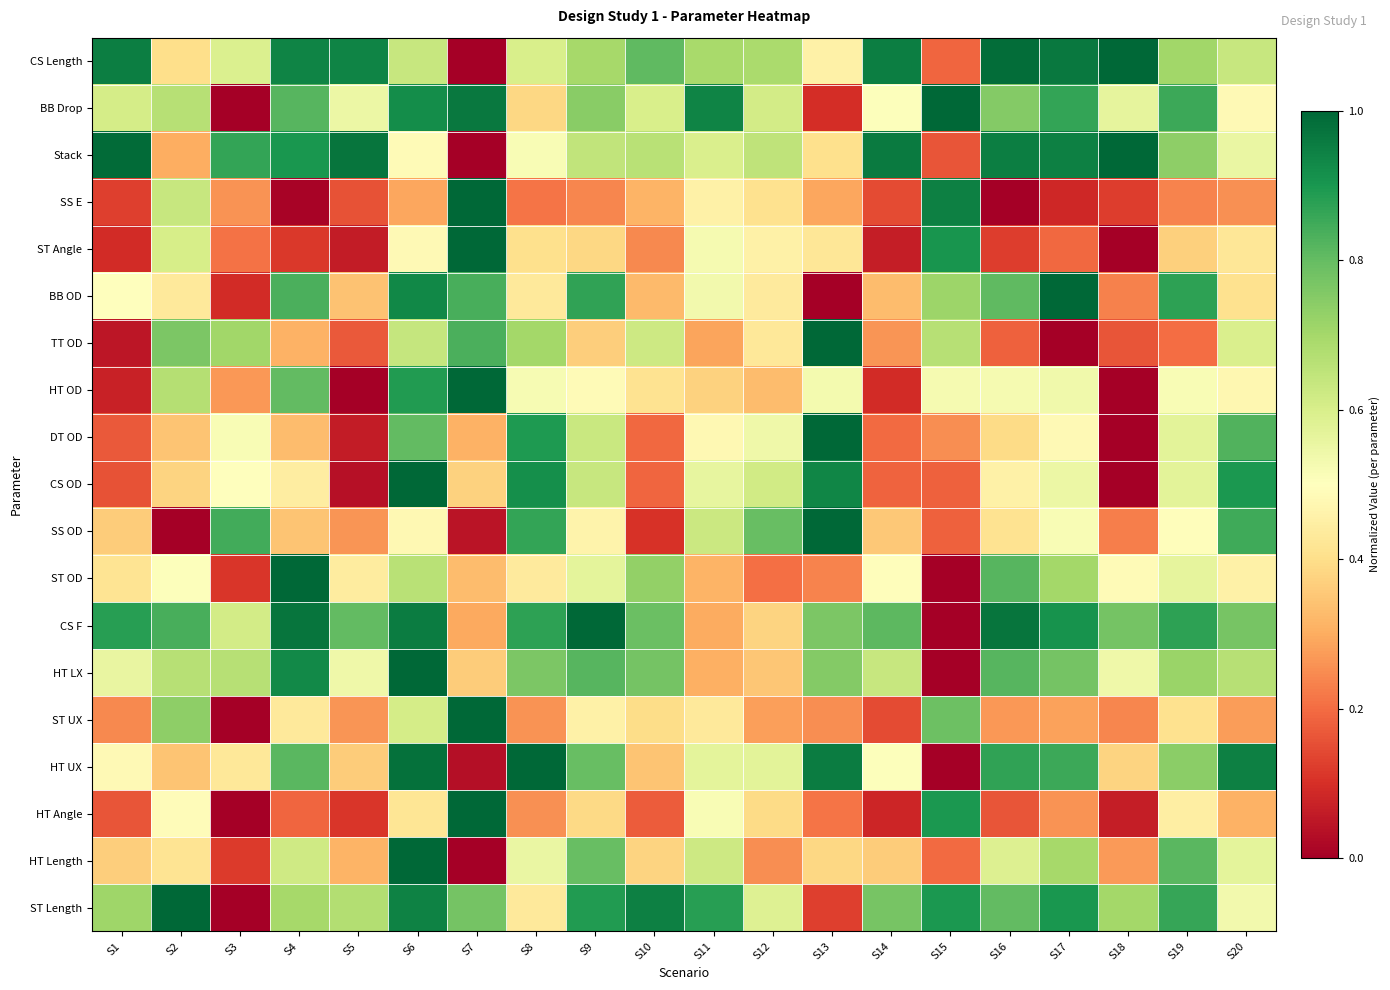

Reading left to right, what are all the values shown in this chart?

CS Length: S1=0.9	S2=0.4	S3=0.6	S4=0.9	S5=0.9	S6=0.6	S7=0.0	S8=0.6	S9=0.7	S10=0.8	S11=0.7	S12=0.7	S13=0.5	S14=1.0	S15=0.2	S16=1.0	S17=1.0	S18=1.0	S19=0.7	S20=0.6
BB Drop: S1=0.6	S2=0.7	S3=0.0	S4=0.8	S5=0.5	S6=0.9	S7=1.0	S8=0.4	S9=0.7	S10=0.6	S11=0.9	S12=0.6	S13=0.1	S14=0.5	S15=1.0	S16=0.8	S17=0.9	S18=0.6	S19=0.9	S20=0.5
Stack: S1=1.0	S2=0.3	S3=0.9	S4=0.9	S5=1.0	S6=0.5	S7=0.0	S8=0.5	S9=0.6	S10=0.7	S11=0.6	S12=0.7	S13=0.4	S14=1.0	S15=0.2	S16=1.0	S17=0.9	S18=1.0	S19=0.7	S20=0.6
SS E: S1=0.1	S2=0.6	S3=0.3	S4=0.0	S5=0.2	S6=0.3	S7=1.0	S8=0.2	S9=0.2	S10=0.3	S11=0.5	S12=0.4	S13=0.3	S14=0.1	S15=0.9	S16=0.0	S17=0.1	S18=0.1	S19=0.2	S20=0.3
ST Angle: S1=0.1	S2=0.6	S3=0.2	S4=0.1	S5=0.1	S6=0.5	S7=1.0	S8=0.4	S9=0.4	S10=0.2	S11=0.5	S12=0.5	S13=0.4	S14=0.1	S15=0.9	S16=0.1	S17=0.2	S18=0.0	S19=0.4	S20=0.4
BB OD: S1=0.5	S2=0.4	S3=0.1	S4=0.8	S5=0.3	S6=0.9	S7=0.8	S8=0.4	S9=0.9	S10=0.3	S11=0.5	S12=0.4	S13=0.0	S14=0.3	S15=0.7	S16=0.8	S17=1.0	S18=0.2	S19=0.9	S20=0.4
TT OD: S1=0.1	S2=0.8	S3=0.7	S4=0.3	S5=0.2	S6=0.6	S7=0.8	S8=0.7	S9=0.4	S10=0.6	S11=0.3	S12=0.4	S13=1.0	S14=0.3	S15=0.7	S16=0.2	S17=0.0	S18=0.2	S19=0.2	S20=0.6
HT OD: S1=0.1	S2=0.7	S3=0.3	S4=0.8	S5=0.0	S6=0.9	S7=1.0	S8=0.5	S9=0.5	S10=0.4	S11=0.4	S12=0.3	S13=0.5	S14=0.1	S15=0.5	S16=0.5	S17=0.5	S18=0.0	S19=0.5	S20=0.5
DT OD: S1=0.2	S2=0.3	S3=0.5	S4=0.3	S5=0.1	S6=0.8	S7=0.3	S8=0.9	S9=0.6	S10=0.2	S11=0.5	S12=0.5	S13=1.0	S14=0.2	S15=0.3	S16=0.4	S17=0.5	S18=0.0	S19=0.6	S20=0.8
CS OD: S1=0.2	S2=0.4	S3=0.5	S4=0.4	S5=0.0	S6=1.0	S7=0.4	S8=0.9	S9=0.6	S10=0.2	S11=0.6	S12=0.6	S13=0.9	S14=0.2	S15=0.2	S16=0.5	S17=0.5	S18=0.0	S19=0.6	S20=0.9
SS OD: S1=0.4	S2=0.0	S3=0.8	S4=0.3	S5=0.3	S6=0.5	S7=0.0	S8=0.9	S9=0.5	S10=0.1	S11=0.6	S12=0.8	S13=1.0	S14=0.4	S15=0.2	S16=0.4	S17=0.5	S18=0.2	S19=0.5	S20=0.9
ST OD: S1=0.4	S2=0.5	S3=0.1	S4=1.0	S5=0.4	S6=0.7	S7=0.3	S8=0.4	S9=0.6	S10=0.7	S11=0.3	S12=0.2	S13=0.2	S14=0.5	S15=0.0	S16=0.8	S17=0.7	S18=0.5	S19=0.6	S20=0.5
CS F: S1=0.9	S2=0.8	S3=0.6	S4=1.0	S5=0.8	S6=1.0	S7=0.3	S8=0.9	S9=1.0	S10=0.8	S11=0.3	S12=0.4	S13=0.8	S14=0.8	S15=0.0	S16=1.0	S17=0.9	S18=0.8	S19=0.9	S20=0.8
HT LX: S1=0.6	S2=0.7	S3=0.7	S4=0.9	S5=0.5	S6=1.0	S7=0.4	S8=0.8	S9=0.8	S10=0.8	S11=0.3	S12=0.3	S13=0.8	S14=0.6	S15=0.0	S16=0.8	S17=0.8	S18=0.5	S19=0.7	S20=0.7
ST UX: S1=0.2	S2=0.7	S3=0.0	S4=0.4	S5=0.3	S6=0.6	S7=1.0	S8=0.3	S9=0.5	S10=0.4	S11=0.4	S12=0.3	S13=0.3	S14=0.1	S15=0.8	S16=0.3	S17=0.3	S18=0.2	S19=0.4	S20=0.3
HT UX: S1=0.5	S2=0.3	S3=0.4	S4=0.8	S5=0.4	S6=1.0	S7=0.0	S8=1.0	S9=0.8	S10=0.3	S11=0.6	S12=0.6	S13=1.0	S14=0.5	S15=0.0	S16=0.9	S17=0.9	S18=0.4	S19=0.7	S20=0.9
HT Angle: S1=0.2	S2=0.5	S3=0.0	S4=0.2	S5=0.1	S6=0.4	S7=1.0	S8=0.3	S9=0.4	S10=0.2	S11=0.5	S12=0.4	S13=0.2	S14=0.1	S15=0.9	S16=0.2	S17=0.3	S18=0.1	S19=0.4	S20=0.3
HT Length: S1=0.4	S2=0.4	S3=0.1	S4=0.6	S5=0.3	S6=1.0	S7=0.0	S8=0.6	S9=0.8	S10=0.4	S11=0.6	S12=0.3	S13=0.4	S14=0.4	S15=0.2	S16=0.6	S17=0.7	S18=0.3	S19=0.8	S20=0.6
ST Length: S1=0.7	S2=1.0	S3=0.0	S4=0.7	S5=0.7	S6=0.9	S7=0.8	S8=0.4	S9=0.9	S10=0.9	S11=0.9	S12=0.6	S13=0.1	S14=0.8	S15=0.9	S16=0.8	S17=0.9	S18=0.7	S19=0.9	S20=0.5